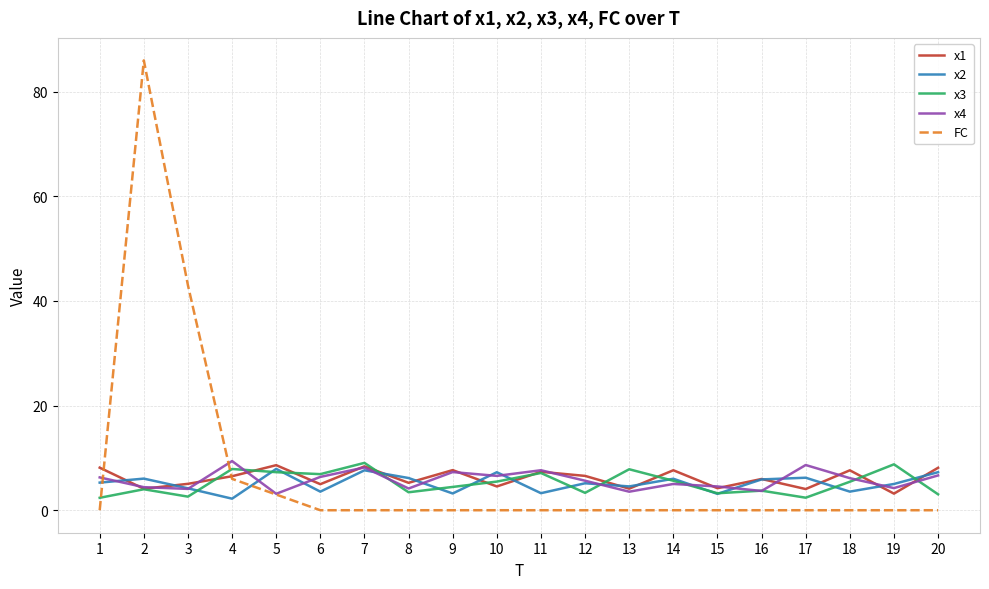

Is the value of FC at 16 greater than the value of x4 at 10?

No